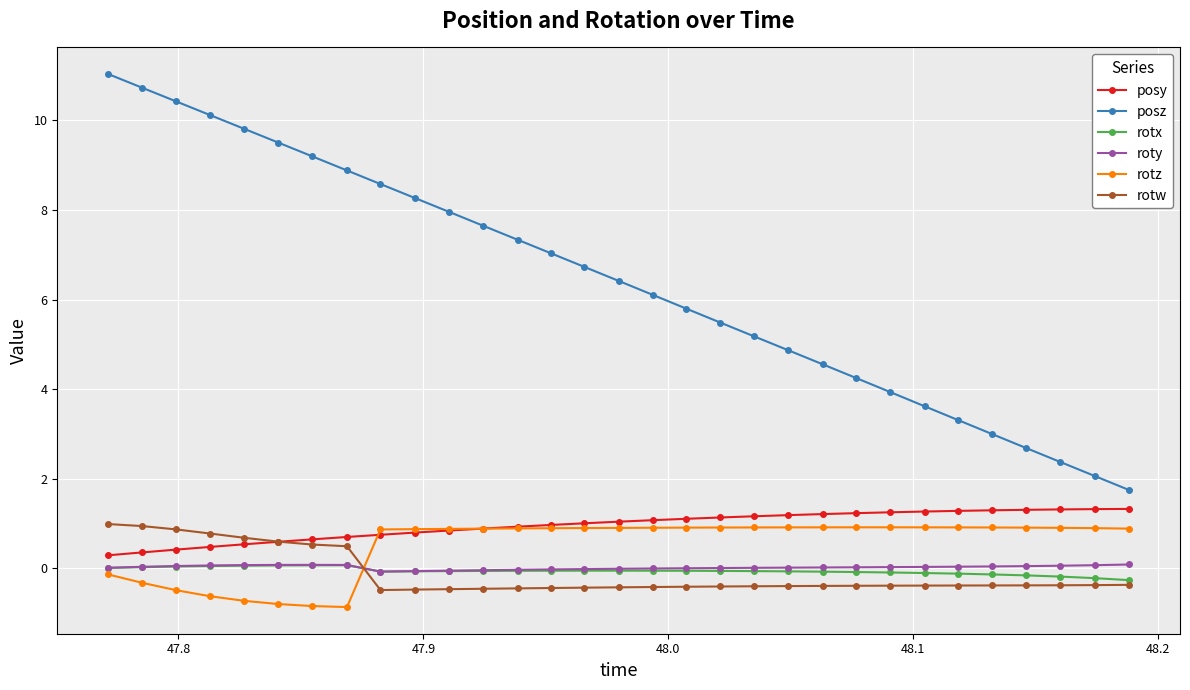

Which series has the largest range (max minus min)?

posz